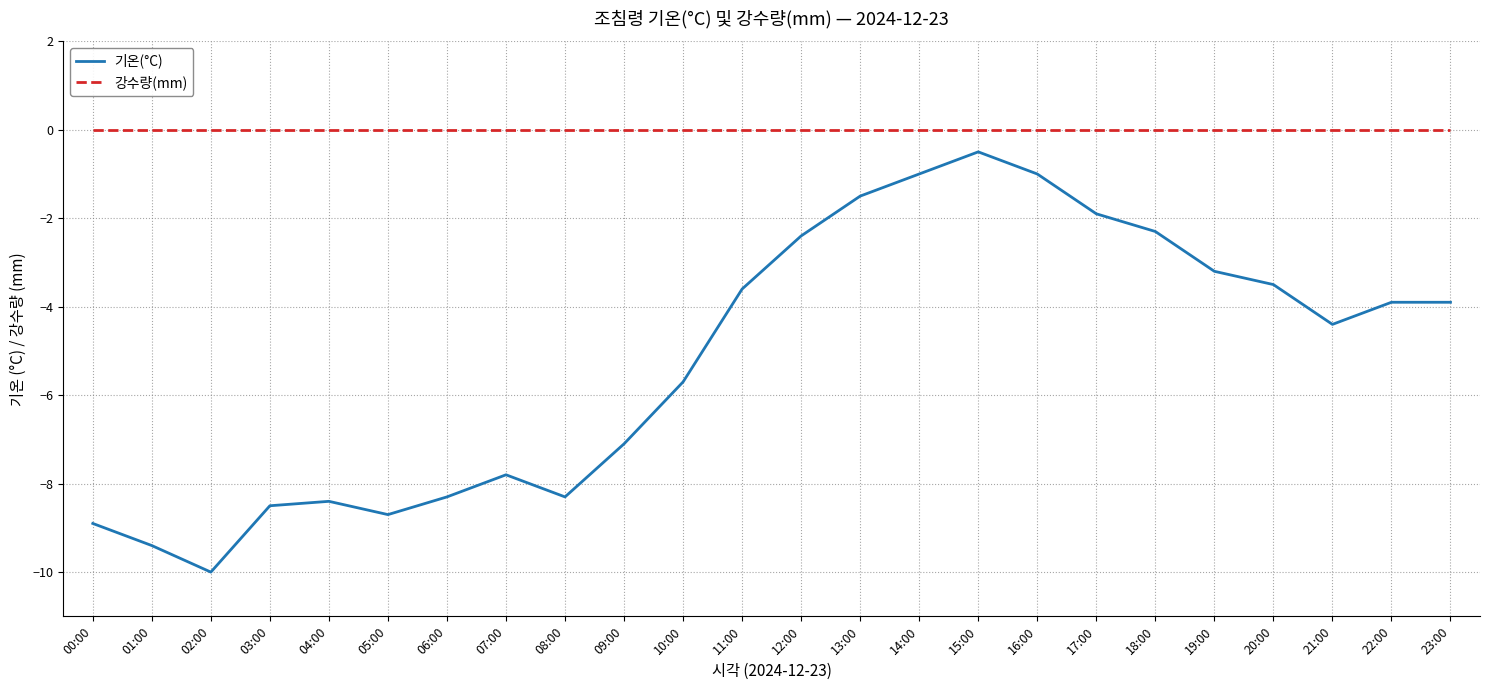

How many lines are shown in the chart?

2